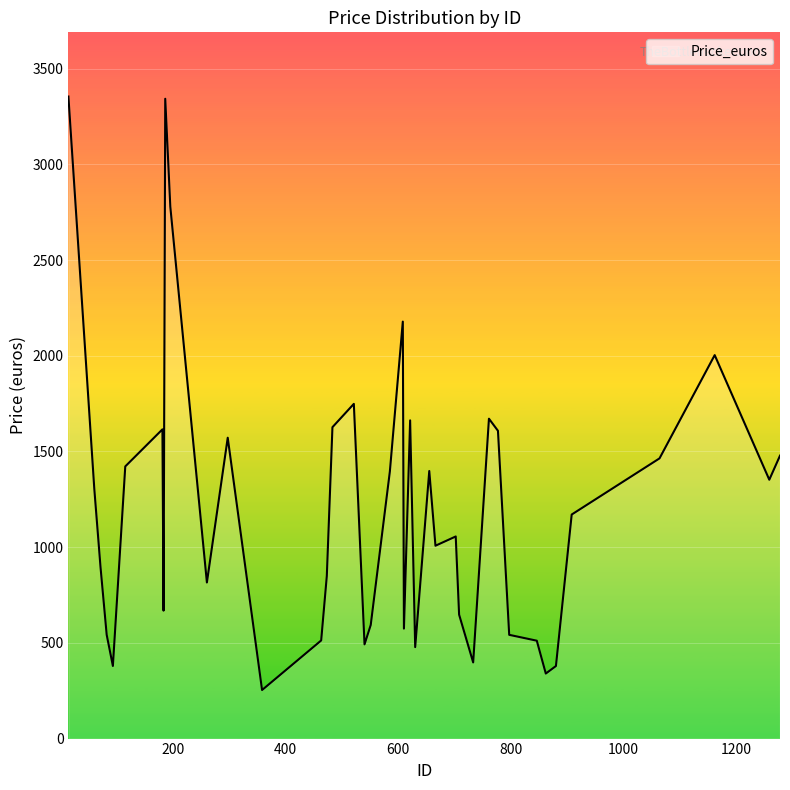

What is the minimum value shown in the chart?

253.7